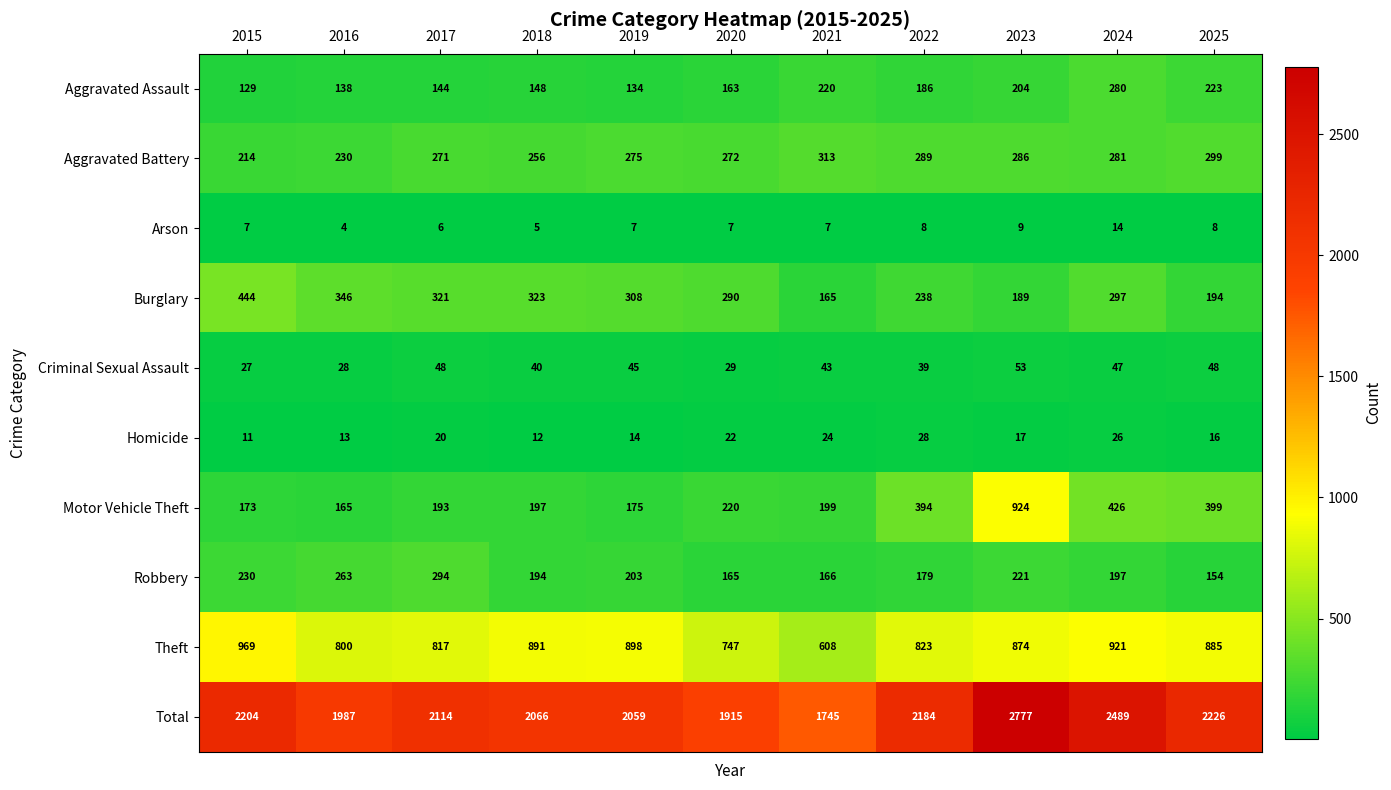

How many series are shown in this chart?

10